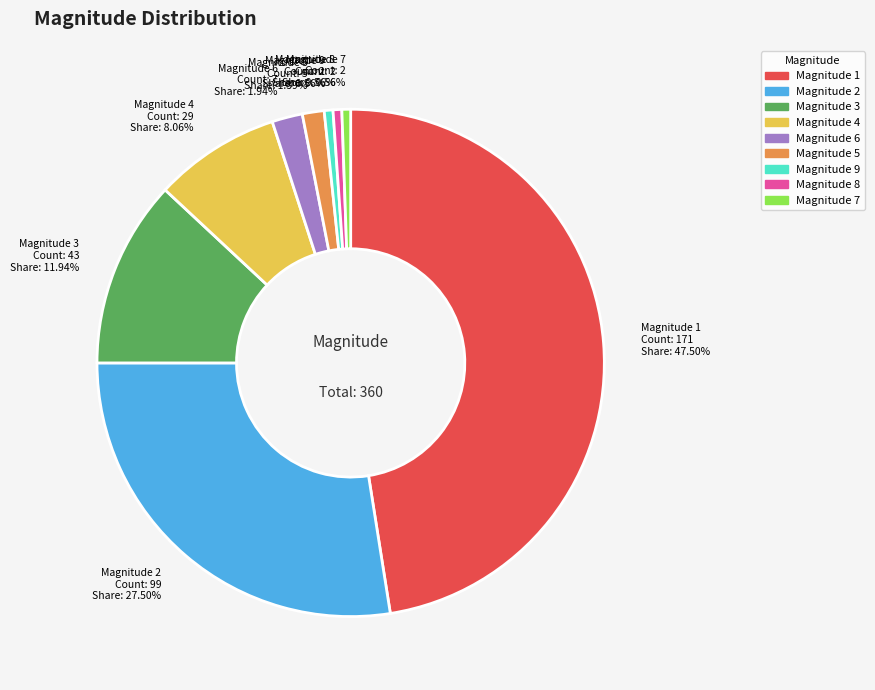

Rank the categories by value from lowest to highest.

9, 8, 7, 5, 6, 4, 3, 2, 1